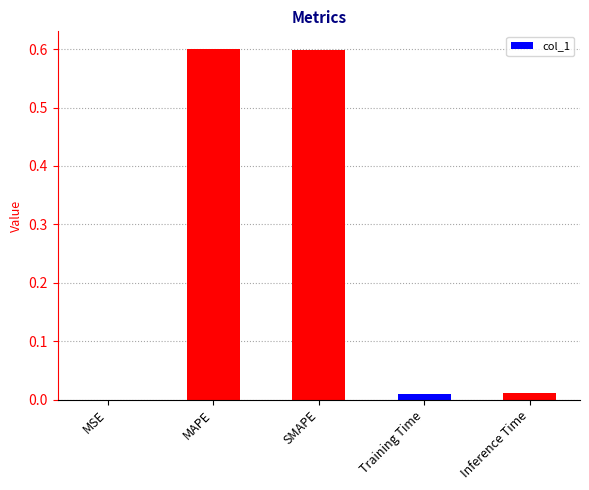

At which label is the value closest to 0?

MSE